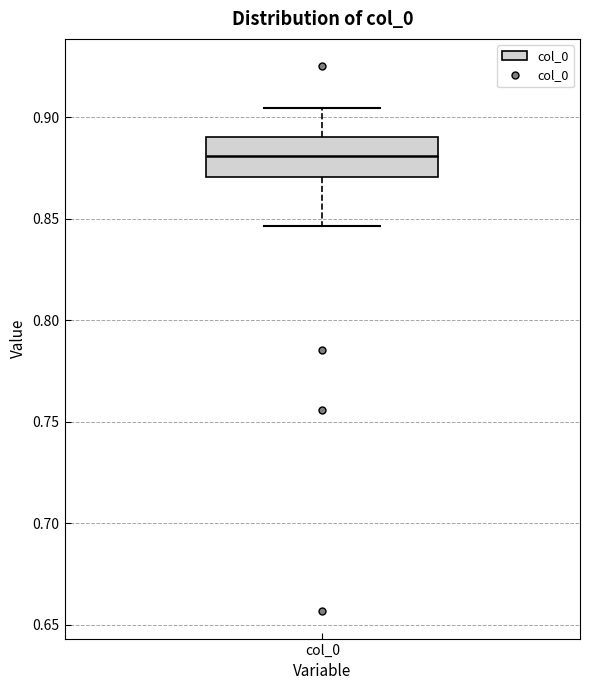

Read this box plot against the y-axis: the position of the median line, the range covered by the box, and the ends of both whiskers. The values are not printed on the chart, so give them approximately, as read against the axis.

median 0.880, box 0.870 to 0.890, whiskers 0.845 to 0.905